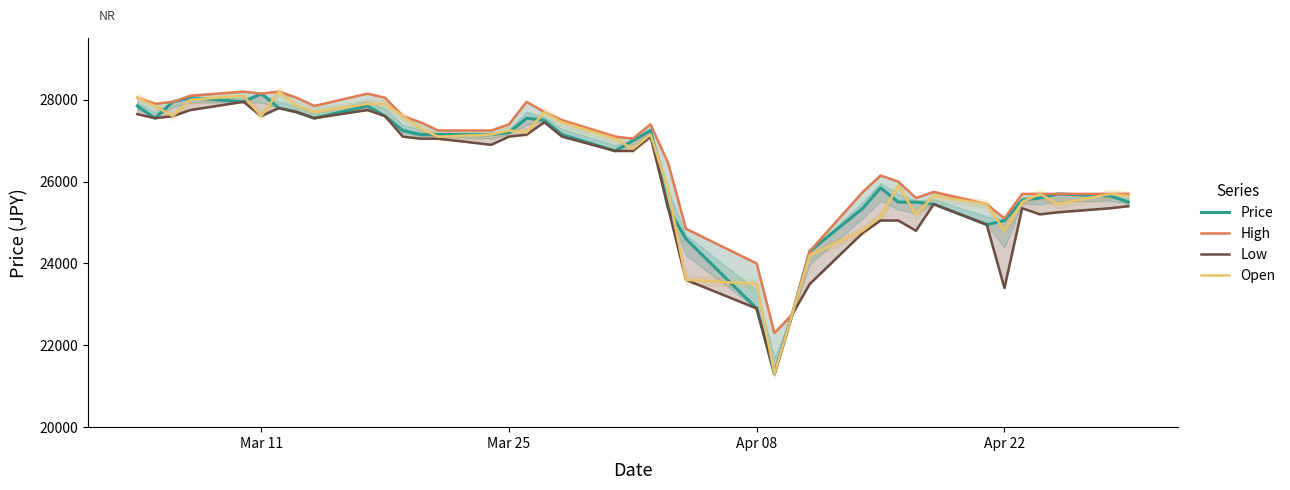

What are all the series names shown in the legend?

Price, High, Low, Open